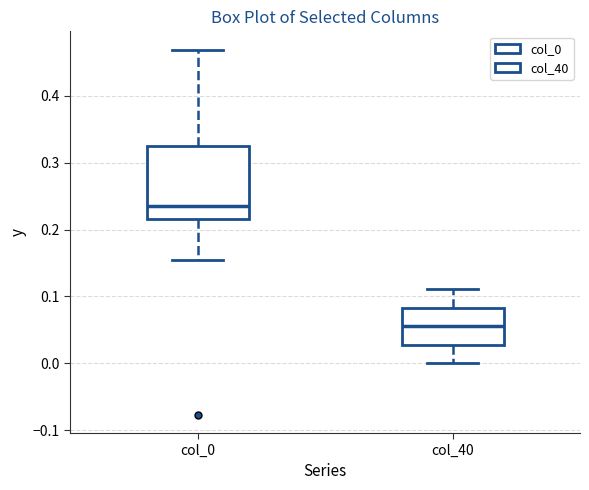

Reading left to right, read every box against the y-axis: the position of its median line, the range the box covers, and the ends of its whiskers. The values are not printed on the chart, so give them approximately, as read against the axis.

col_0: median 0.23, box 0.22 to 0.33, whiskers 0.15 to 0.47
col_40: median 0.06, box 0.03 to 0.08, whiskers 0.00 to 0.11